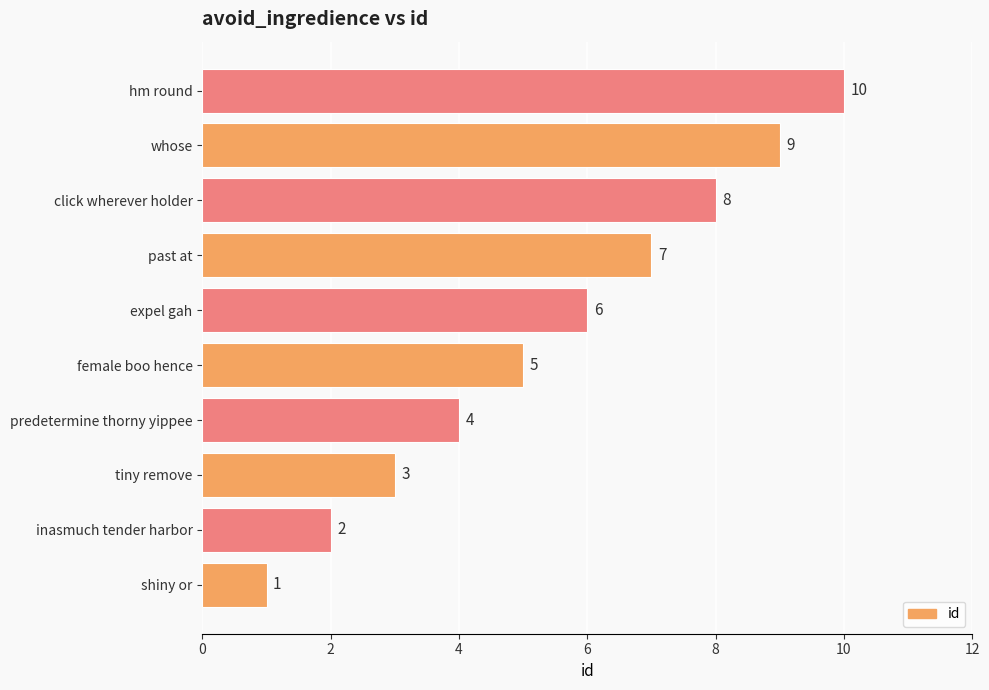

True or false: the data shows 2 at inasmuch tender harbor.

True